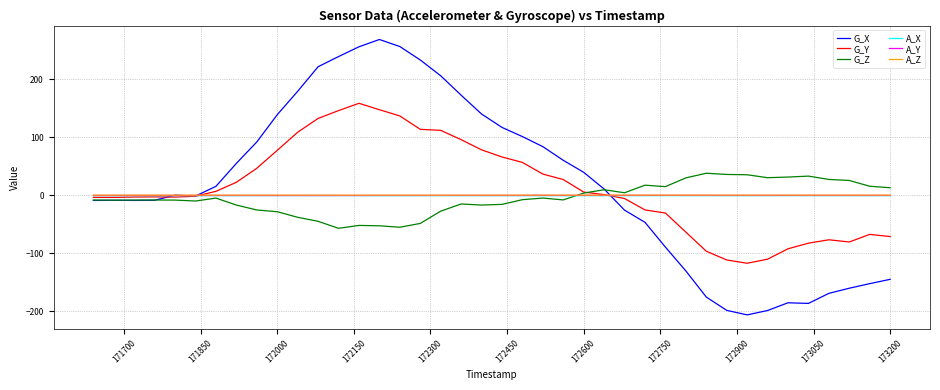

What is the difference between the maximum and minimum values in the A_Y series?

0.2